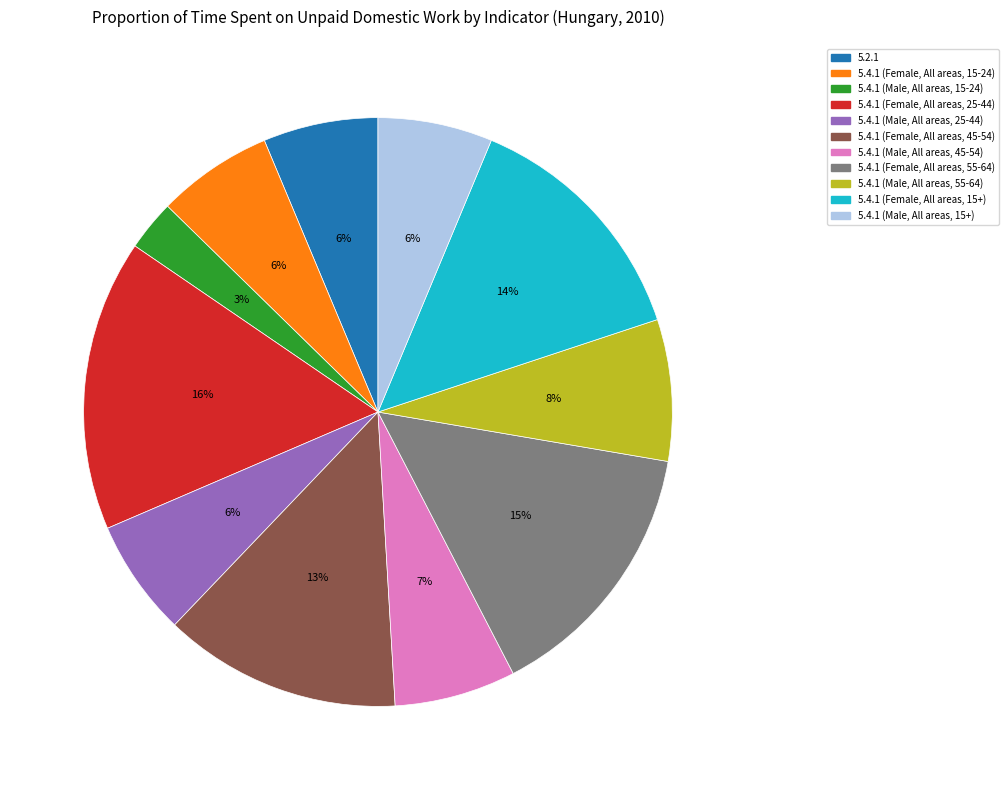

What is the largest slice in the pie chart?

5.4.1 (Female, All areas, 25-44)